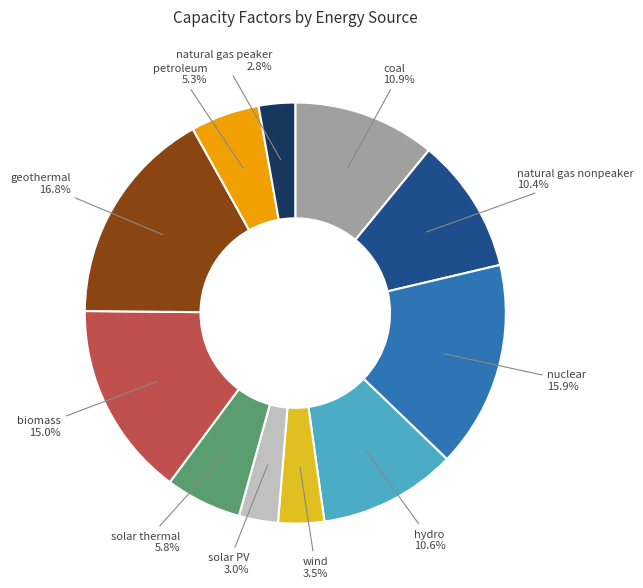

What percentage is the natural gas peaker slice, to the nearest percent?

3%